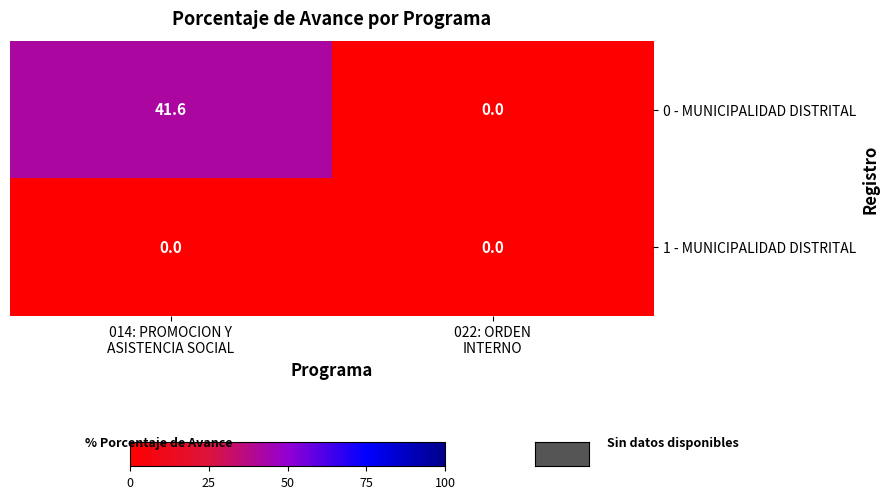

Rank the series by their average value, from lowest to highest.

1 - MUNICIPALIDAD DISTRITAL, 0 - MUNICIPALIDAD DISTRITAL